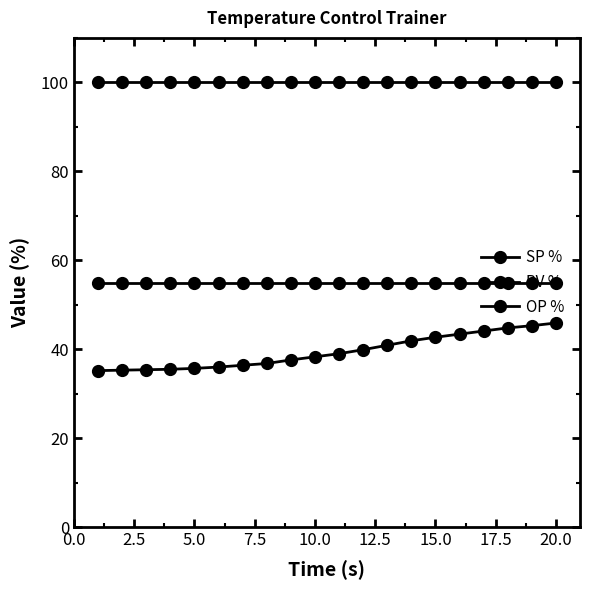

True or false: SP % and OP % intersect in this chart.

False